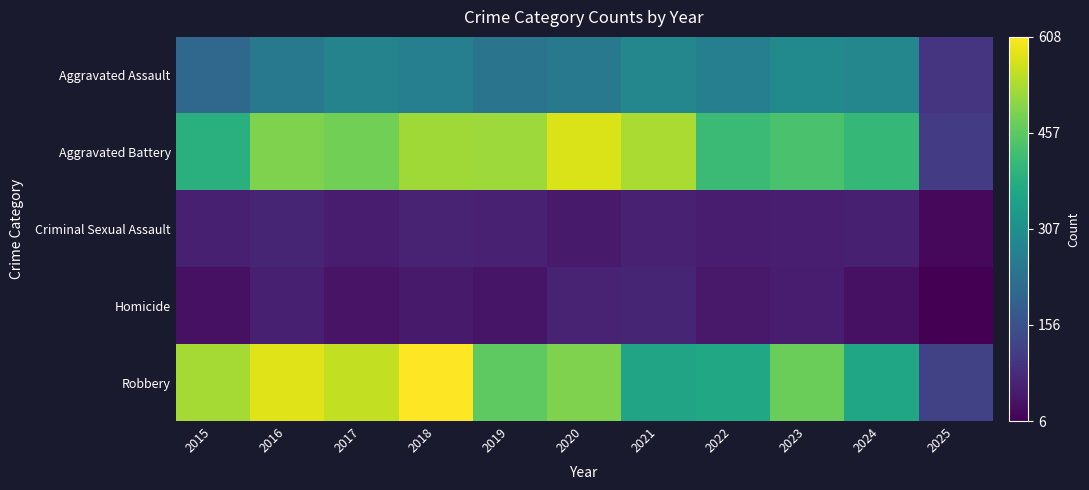

Which series has the widest spread of values?

Robbery